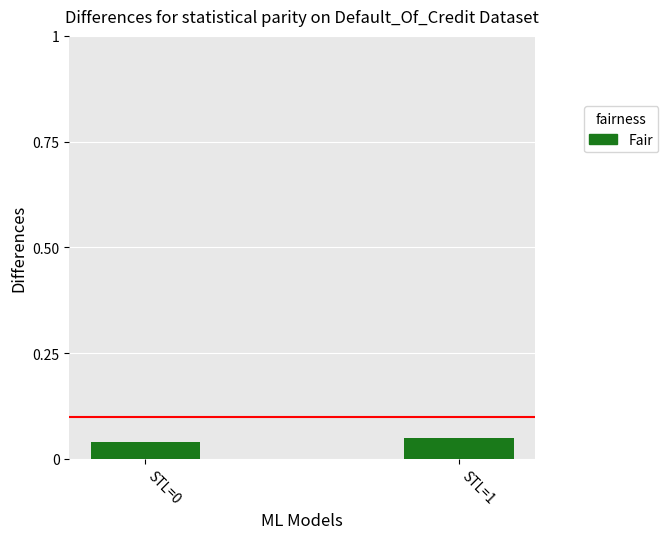

The value at STL=0 is 0.1. True or false?

False